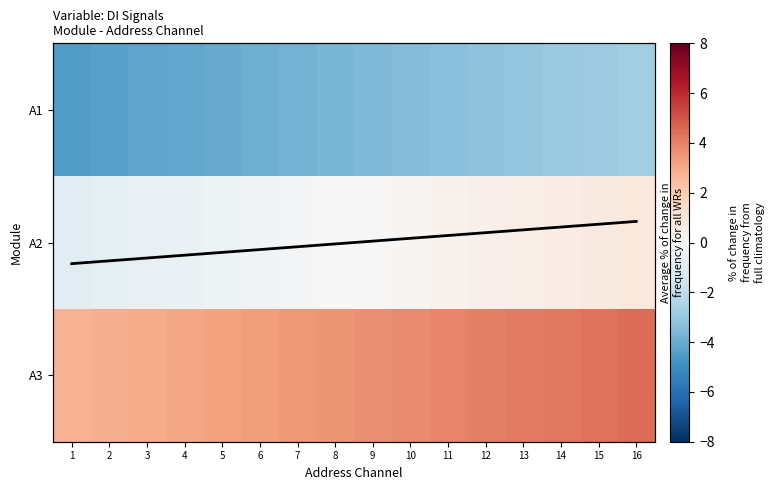

Where does the A2 series first go above 0?

9